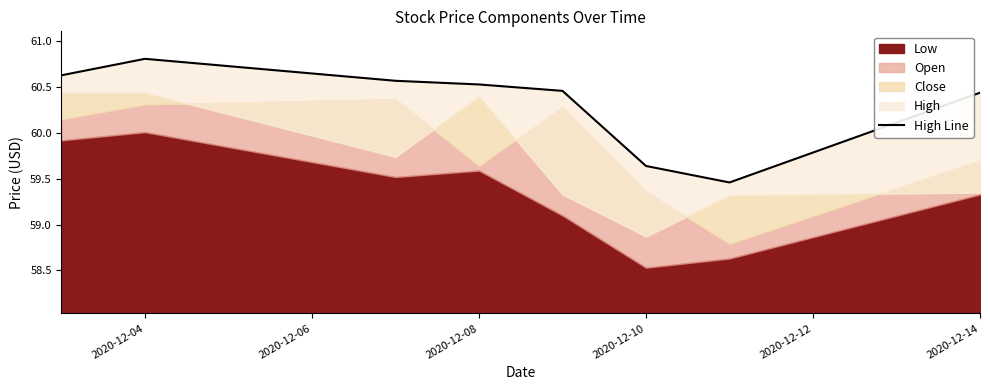

What is the value of the 2nd point from the left?

60.8